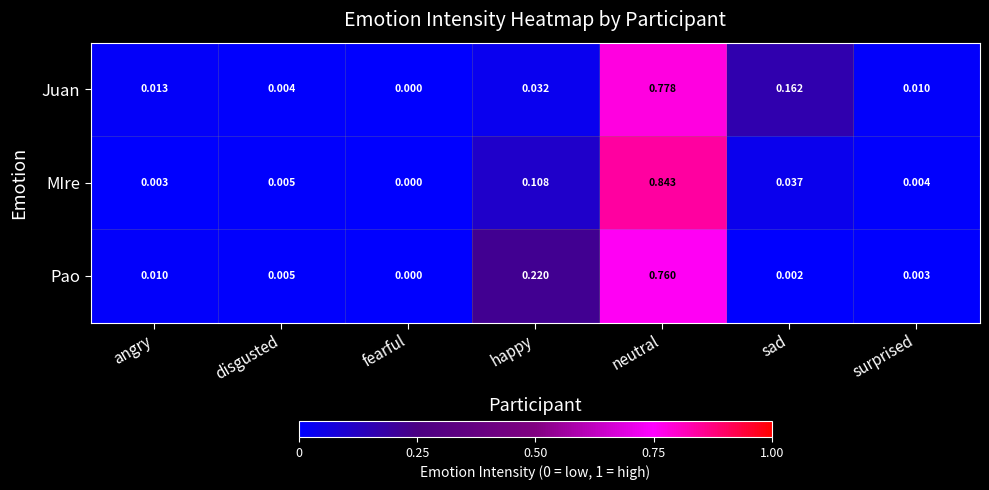

At which category does the chart reach its peak across all series?

neutral